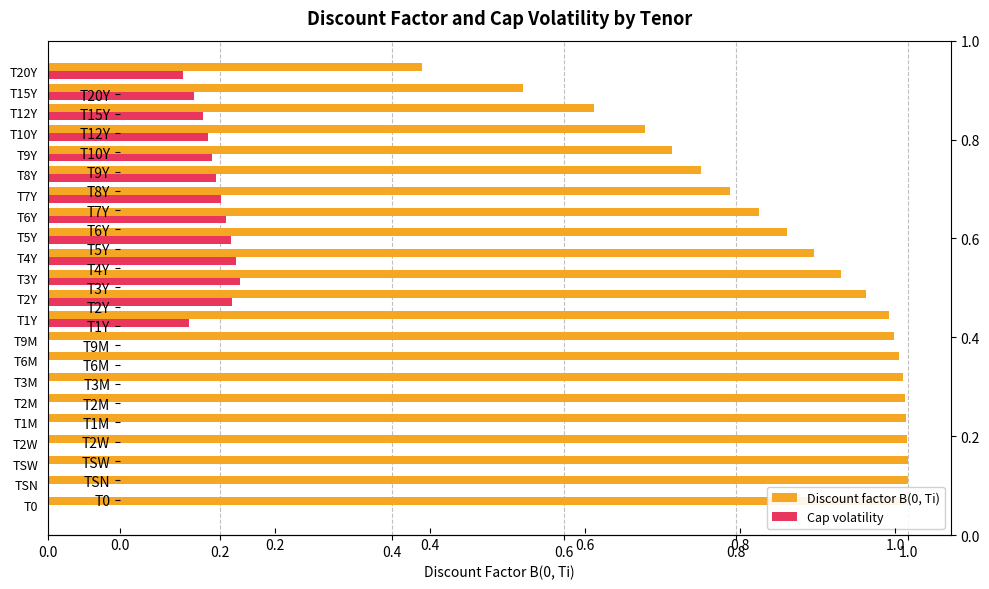

What is the maximum value for Cap volatility?

0.2